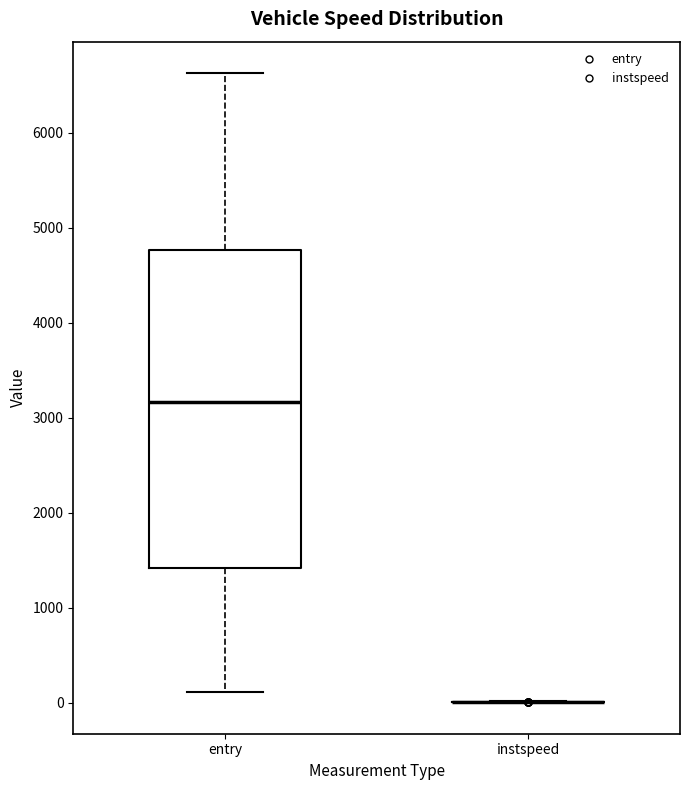

Comparing the boxes themselves (not the whiskers), which one is the tallest?

entry